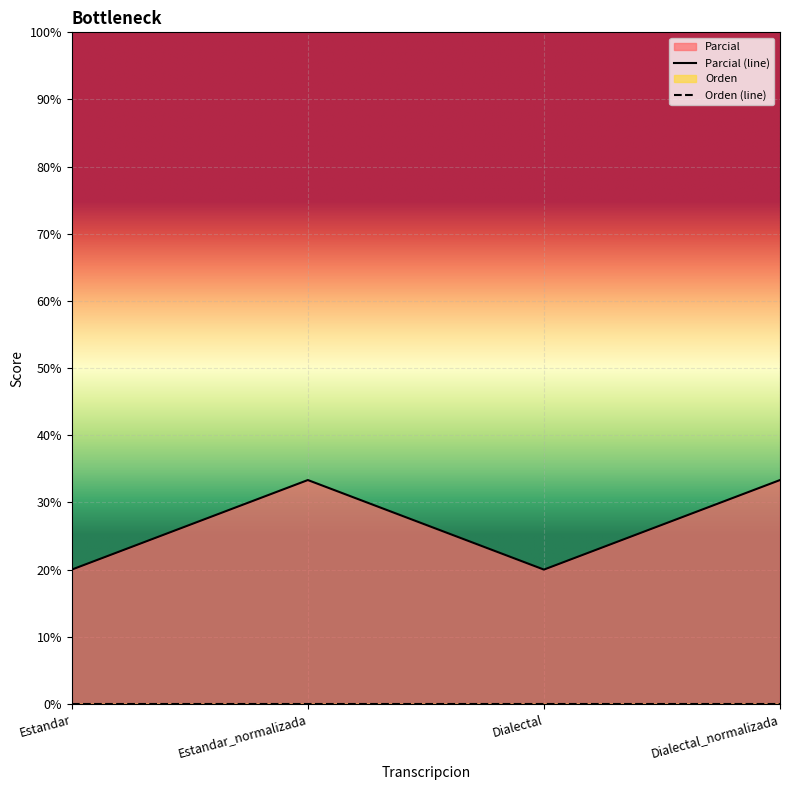

Read the value at Dialectal_normalizada.

33.3